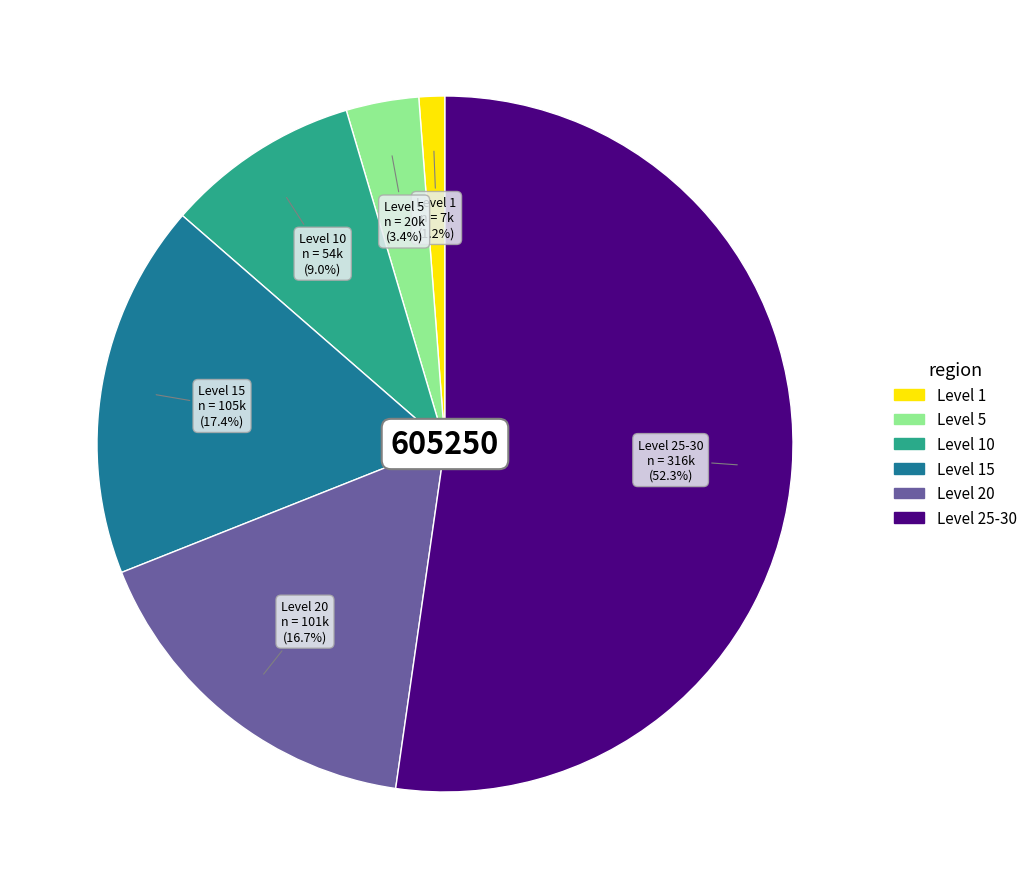

To the nearest percent, what is the average slice percentage?

17%